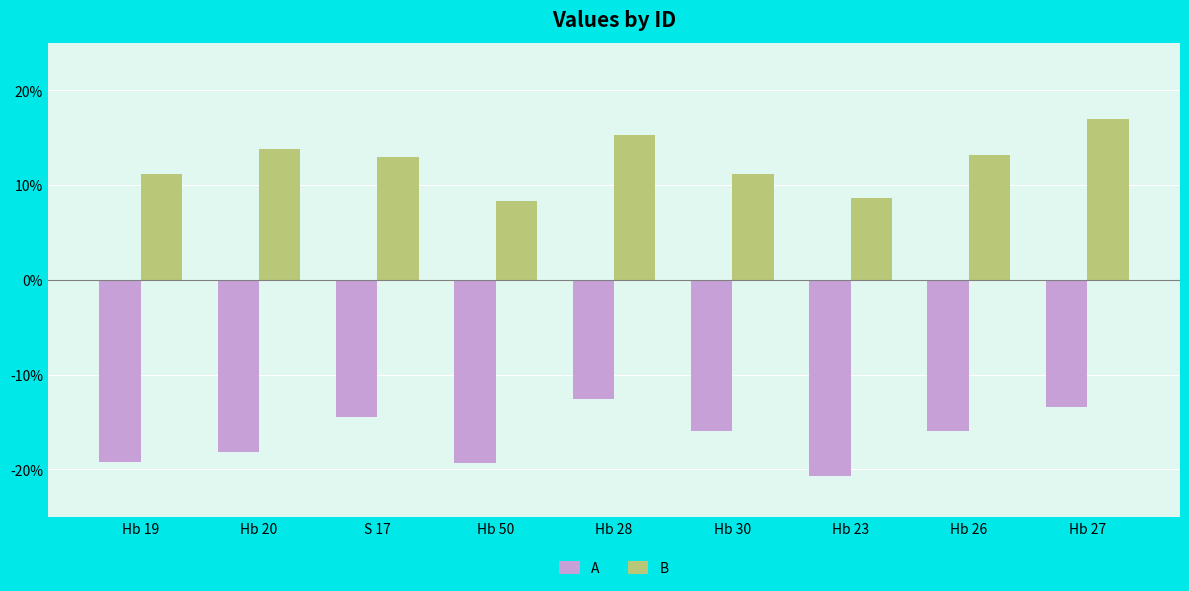

Is it true that B equals 17.0 at Hb 30?

False